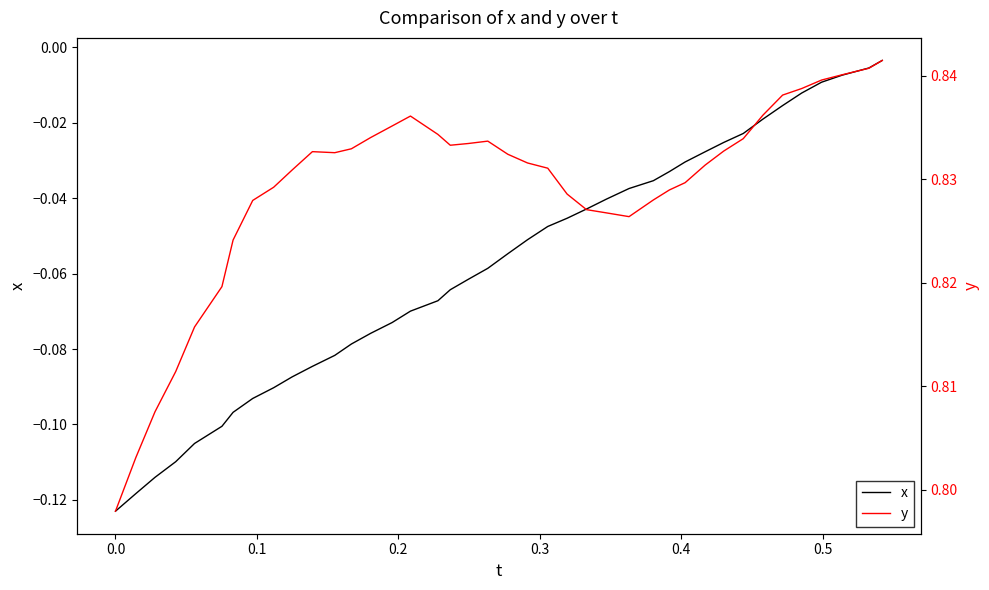

True or false: y and x cross at least once.

False